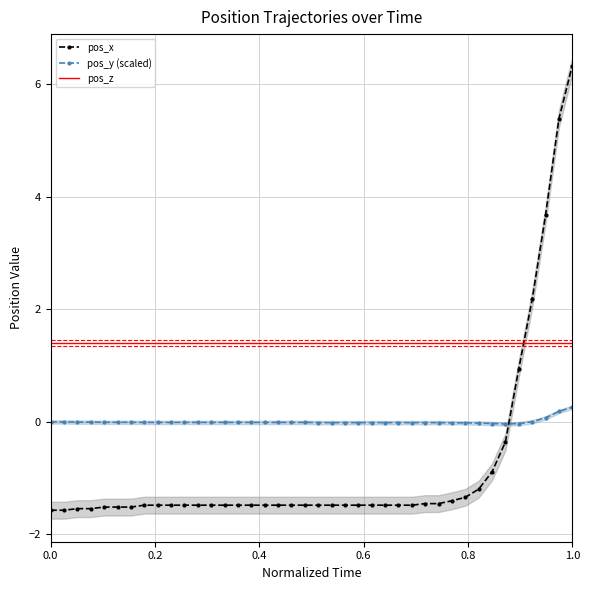

True or false: pos_y has more than 0 interior local peaks.

False